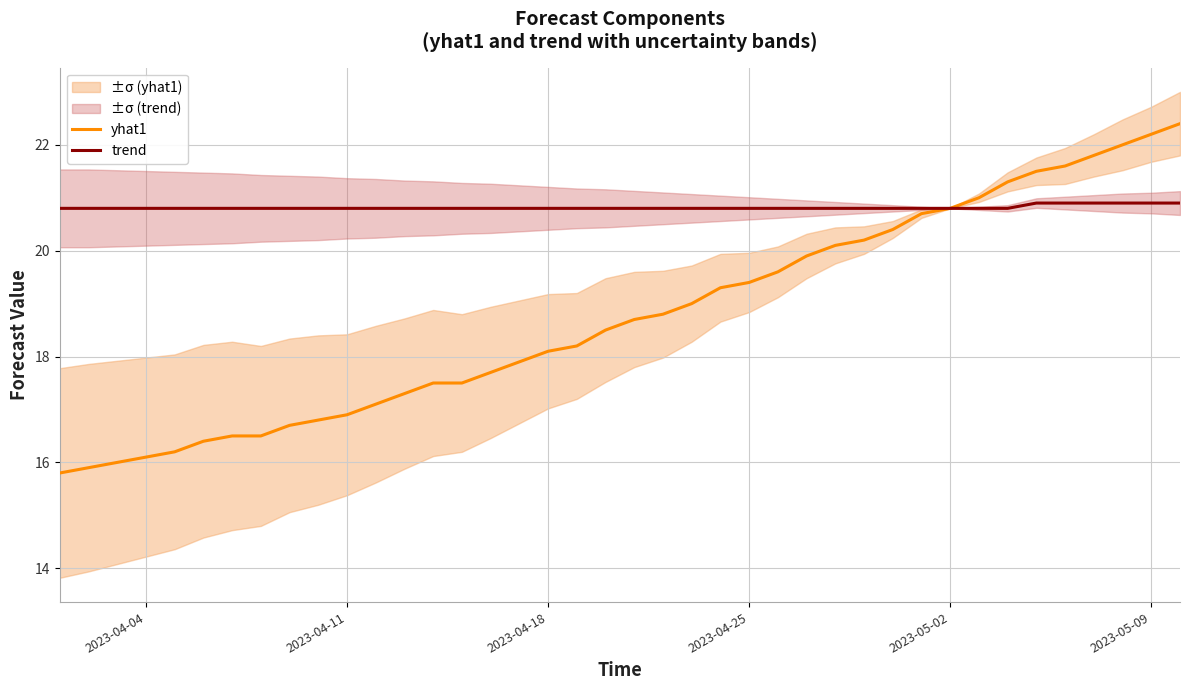

What is the difference between the maximum and second lowest values in the trend series?

0.1